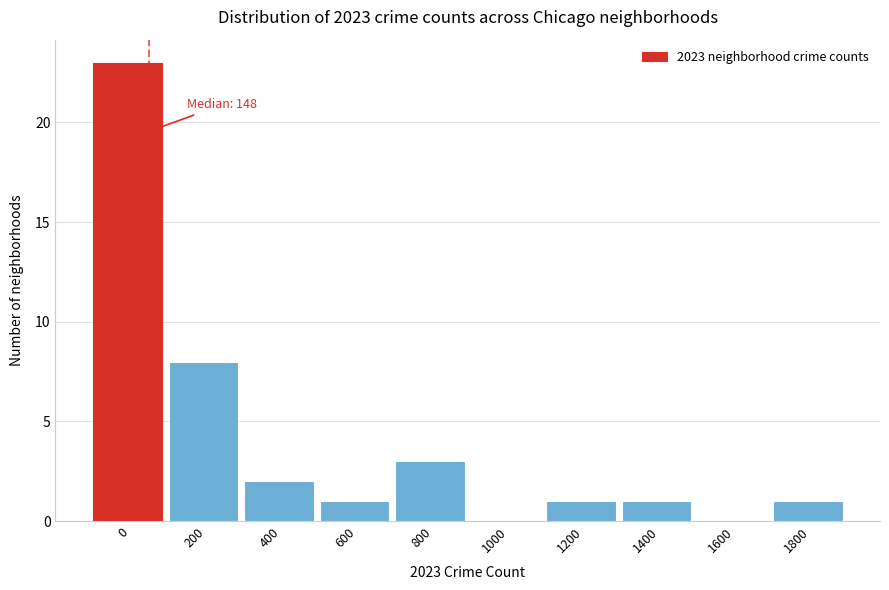

Reading right to left, list all the values displayed in this chart.

1800=1	1600=0	1400=1	1200=1	1000=0	800=3	600=1	400=2	200=8	0=23